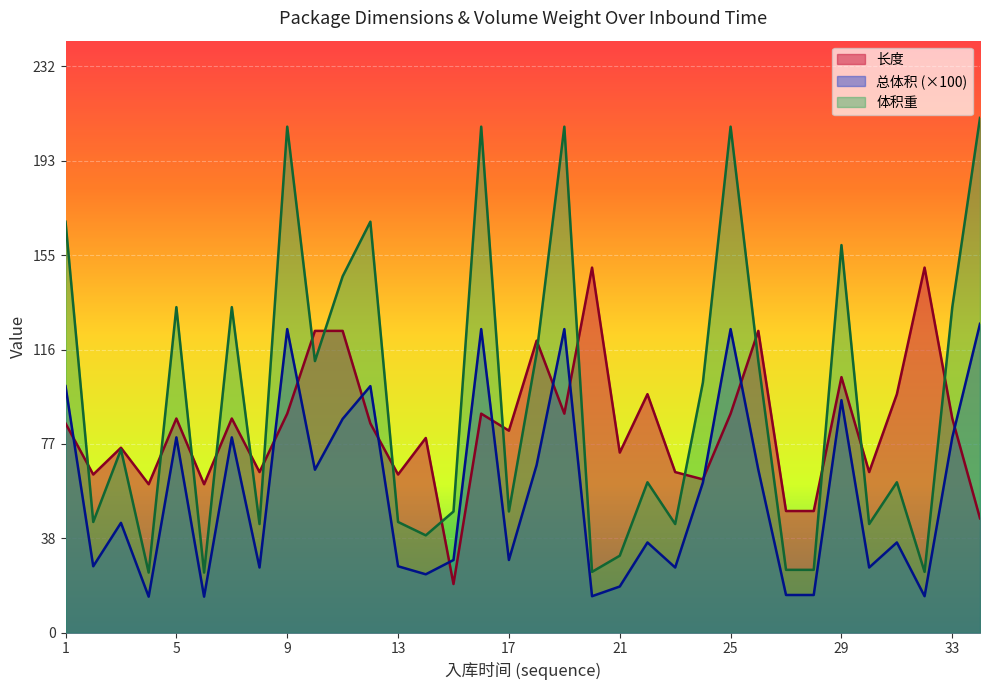

Which series has the widest spread of values?

体积重